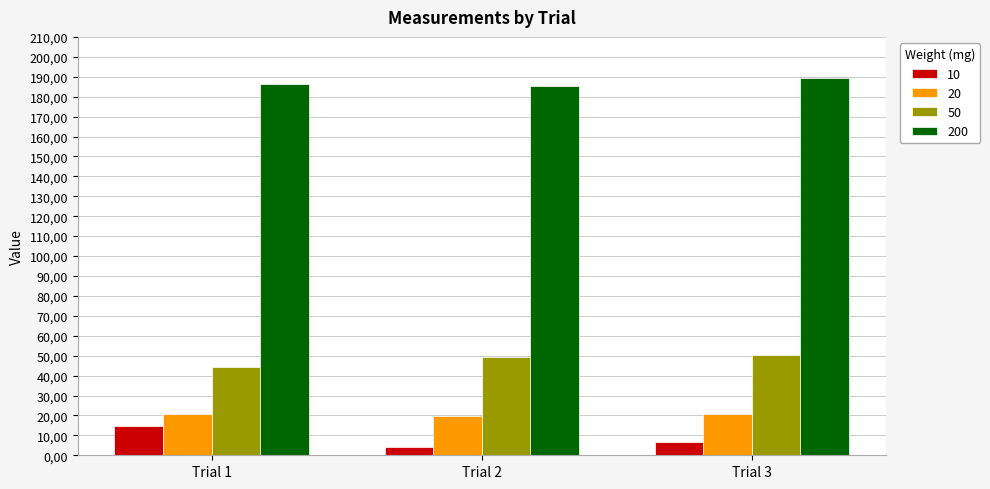

Does the chart contain stacked bars?

No